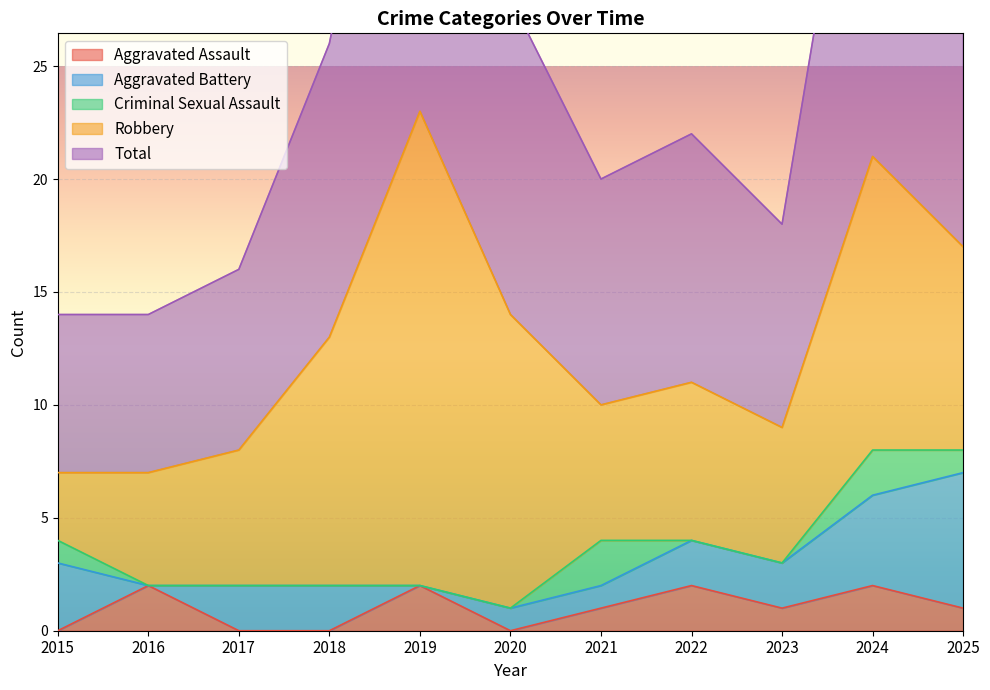

The Robbery series shows 1 at 2021. True or false?

False